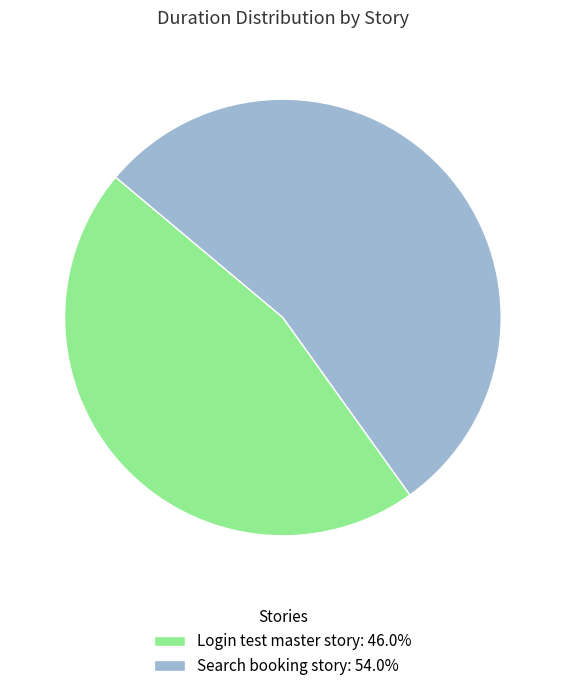

Is there any slice that represents more than half of the pie?

Yes